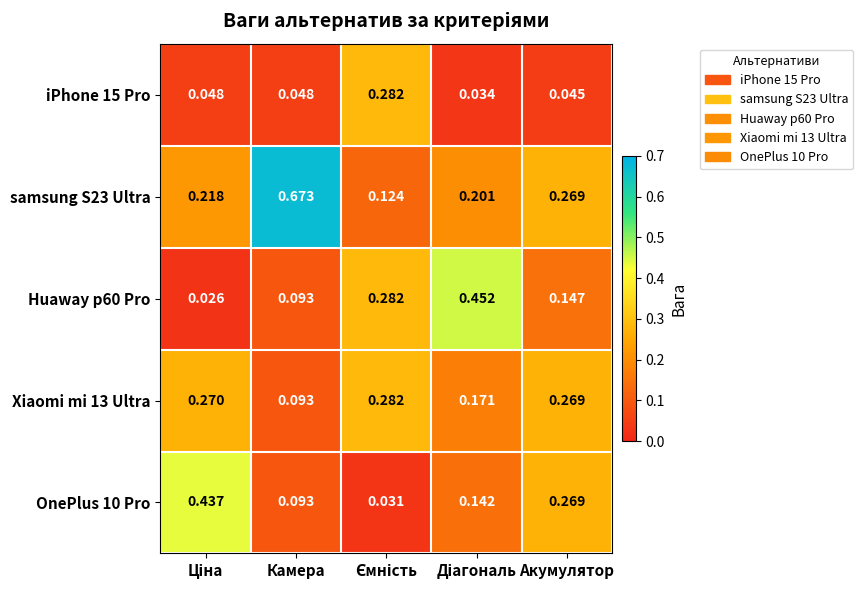

At how many categories does at least one series exceed 0?

5